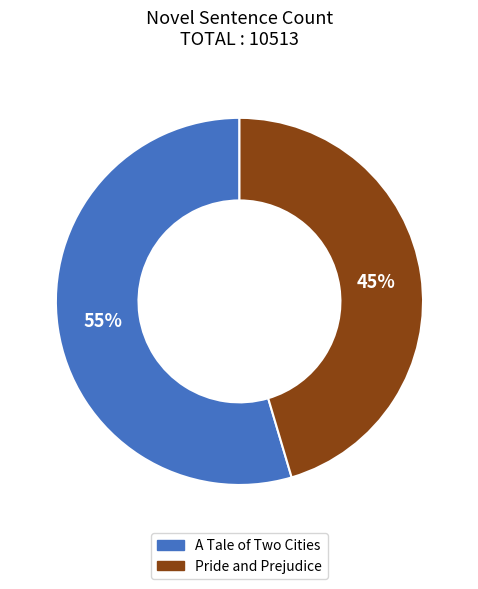

To the nearest percent, what is the average slice percentage?

50%